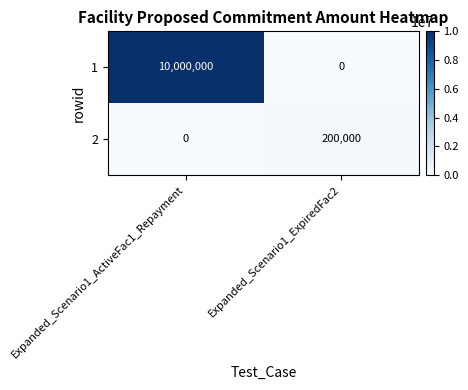

Which category has the highest value in the 2 series?

Expanded_Scenario1_ExpiredFac2